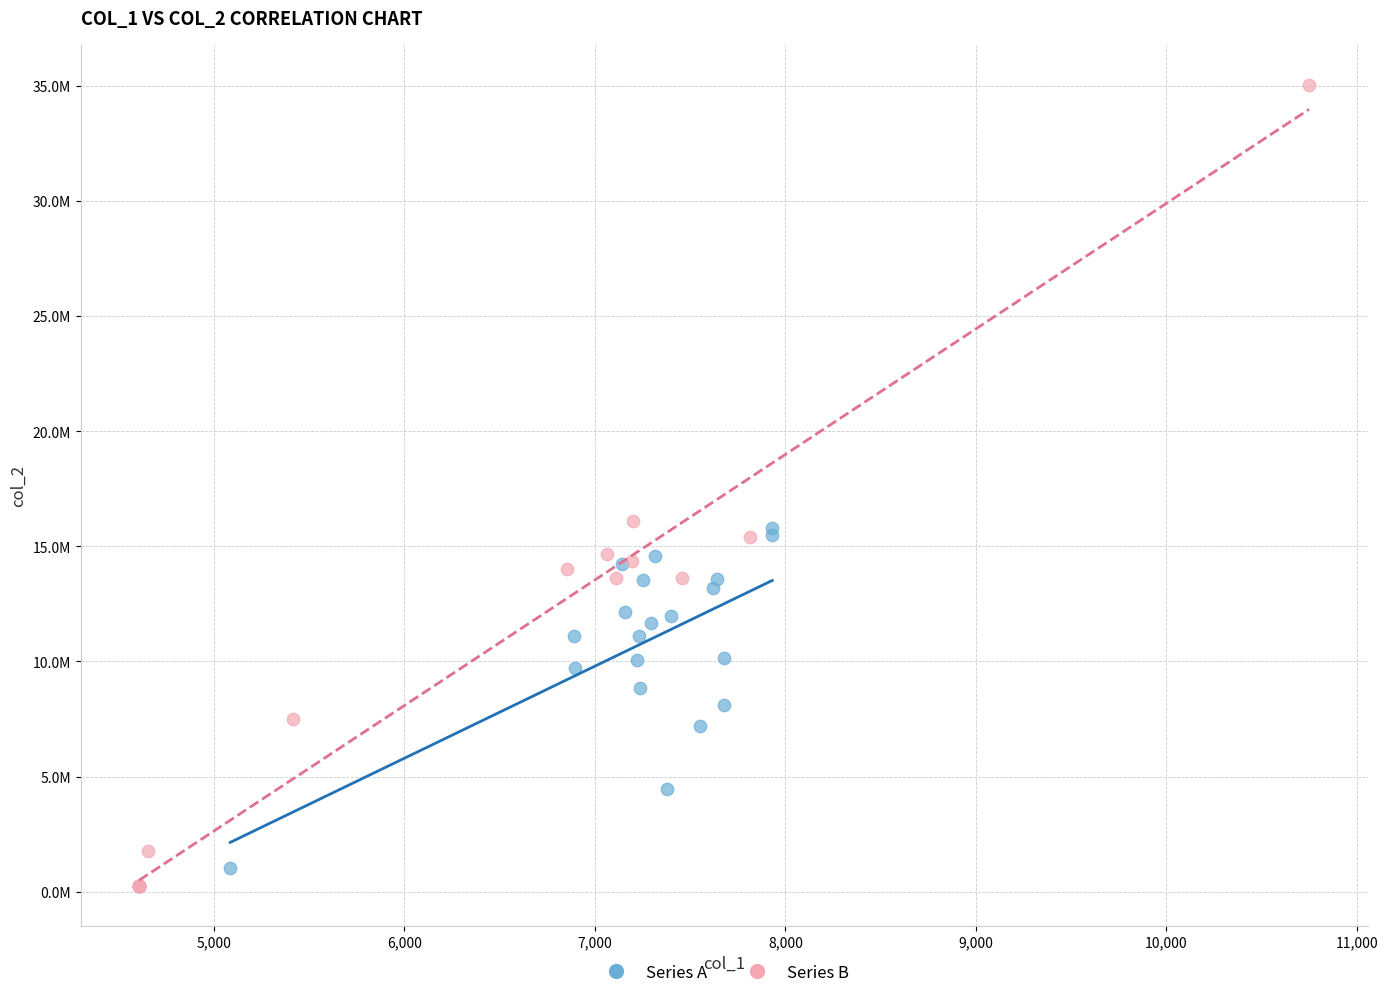

What are all the series names shown in the legend?

Series A, Series B